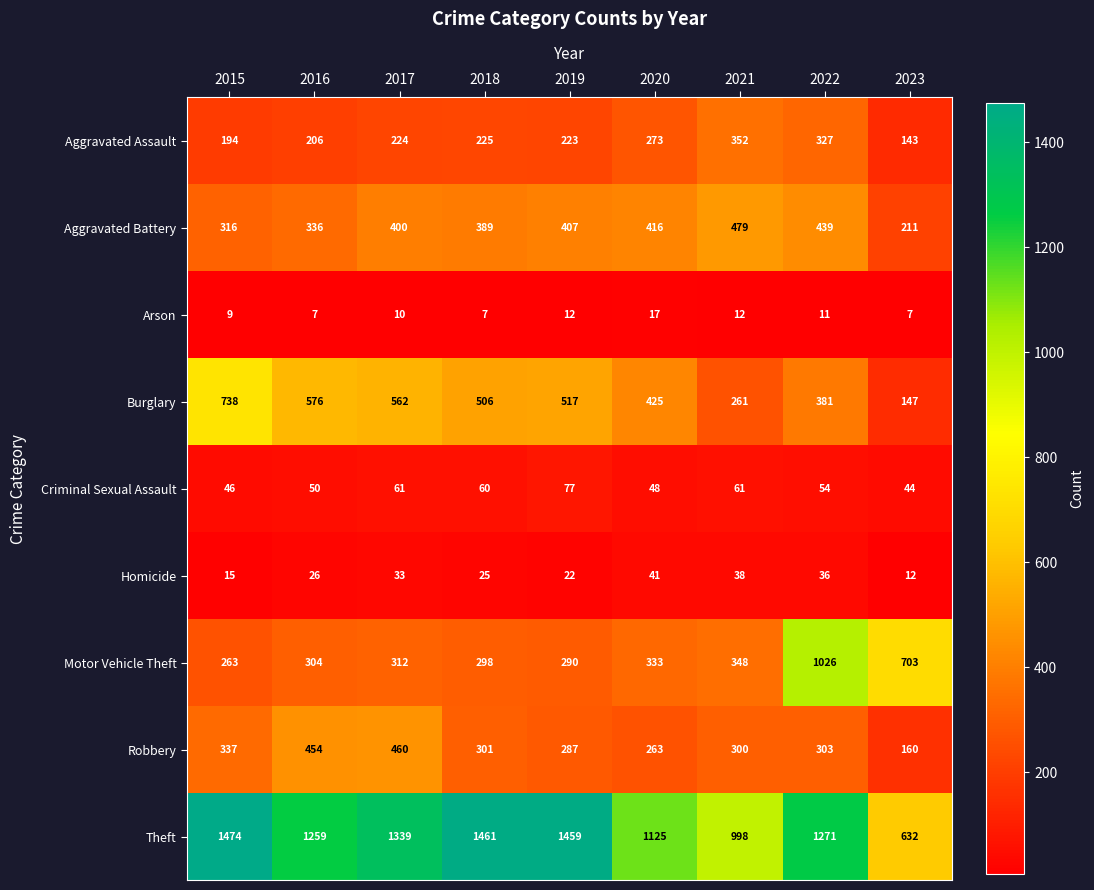

What is the highest value of the Aggravated Battery series?

479